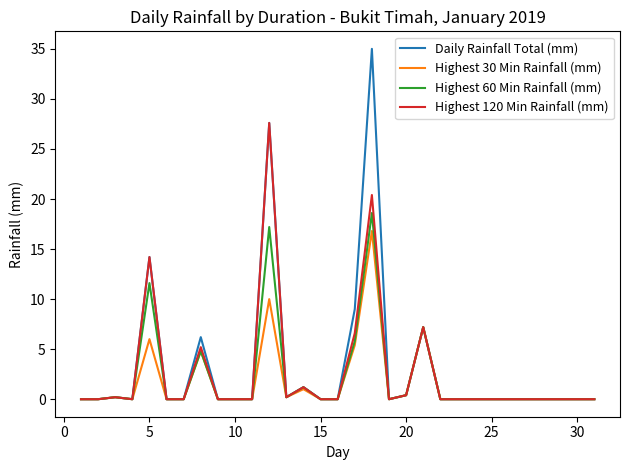

What is the highest value of the Highest 120 Min Rainfall (mm) series?

27.6